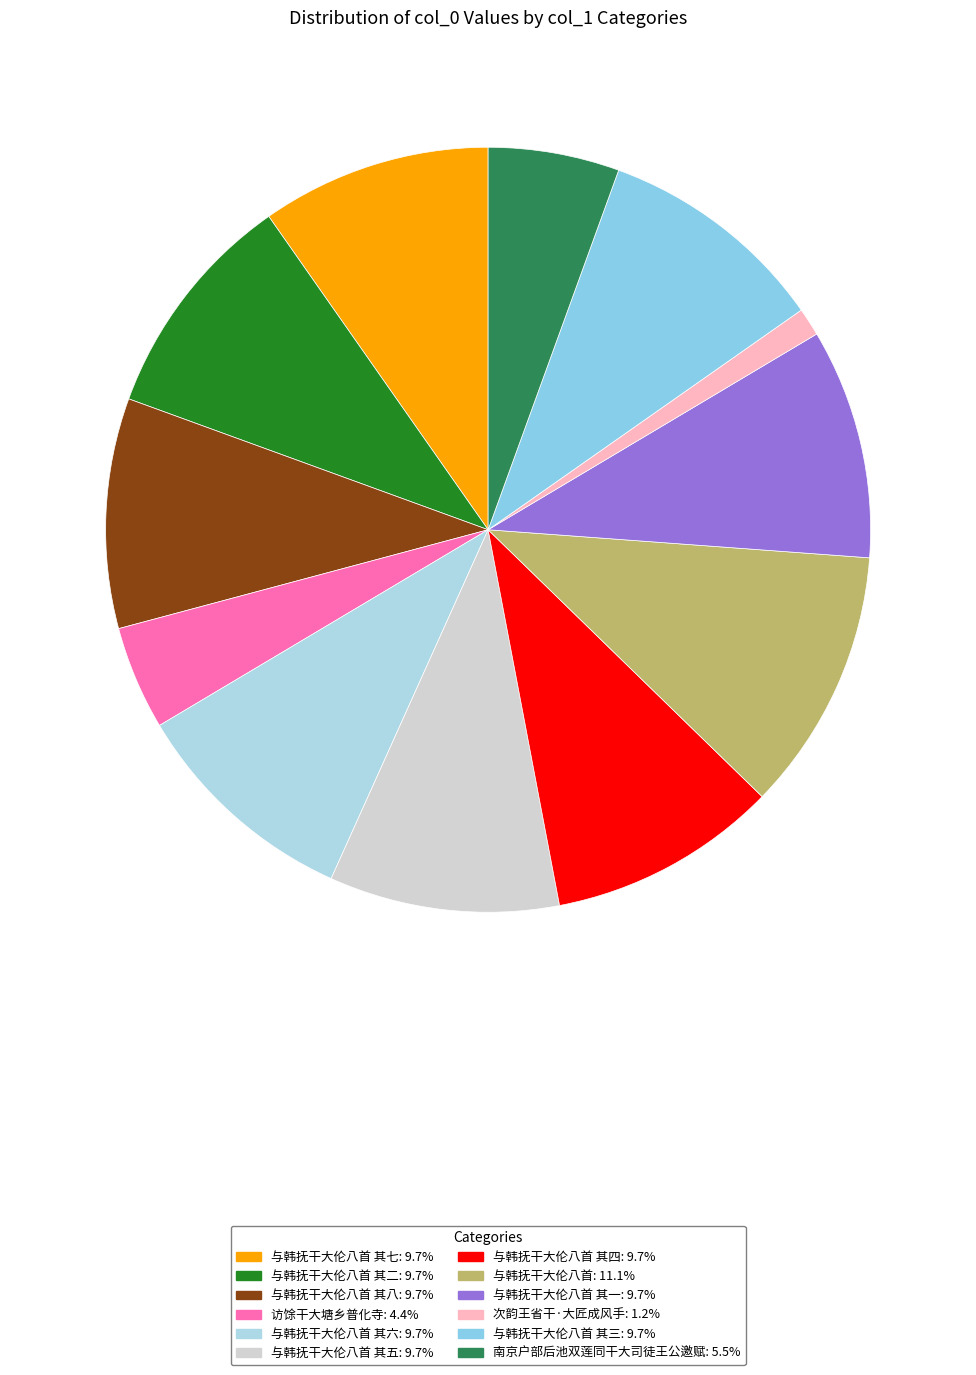

What is the largest slice in the pie chart?

与韩抚干大伦八首